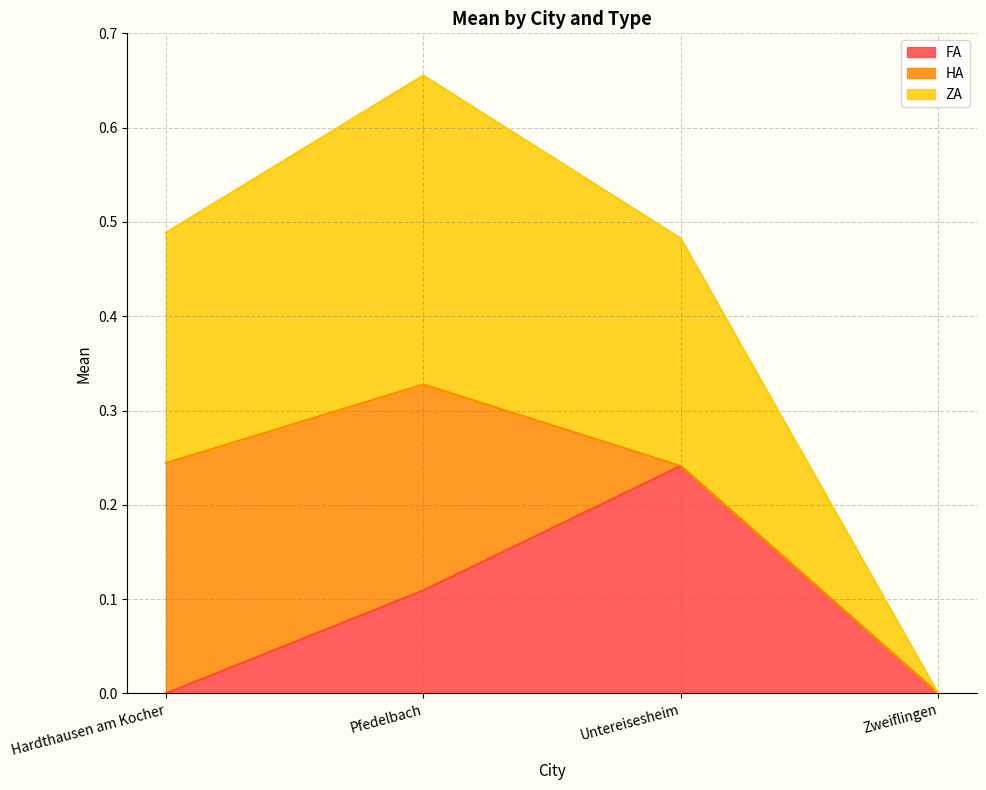

At which category is the sum across all series the highest?

Pfedelbach